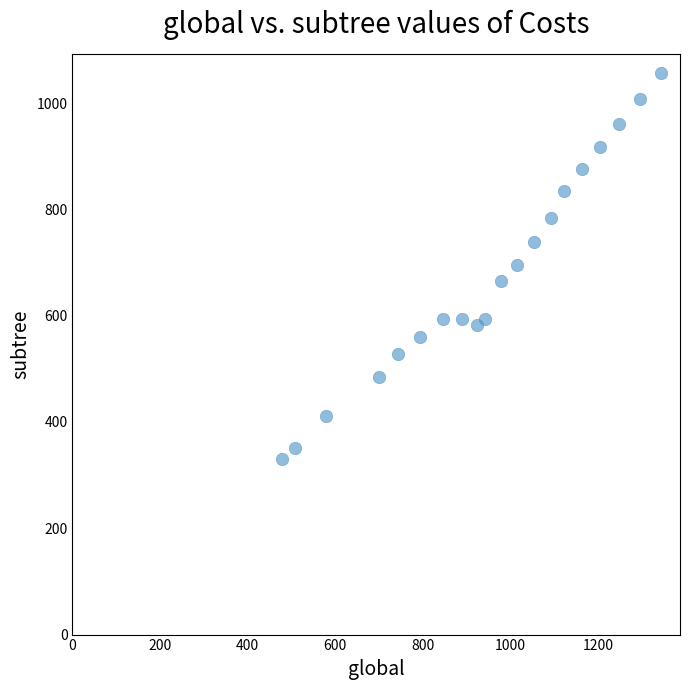

What is the range of Y values (max minus min)?

725